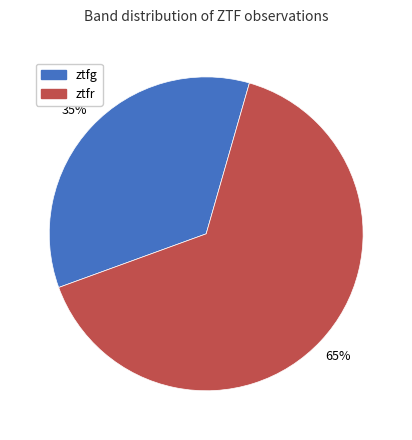

To the nearest percent, what is the difference between the ztfr and ztfg slice percentages?

30%